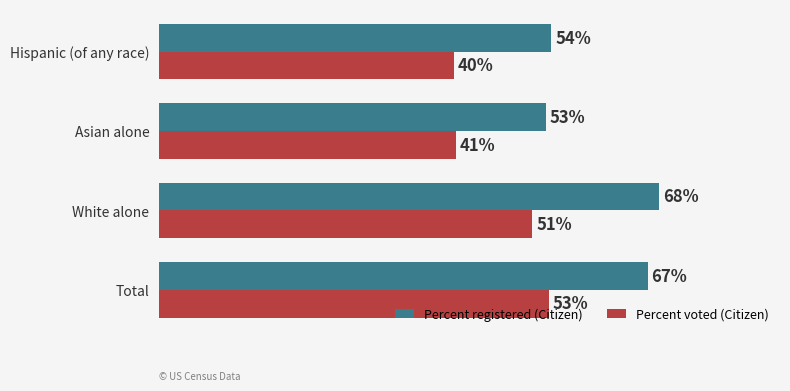

Which series has the largest total across all categories?

Percent registered (Citizen)